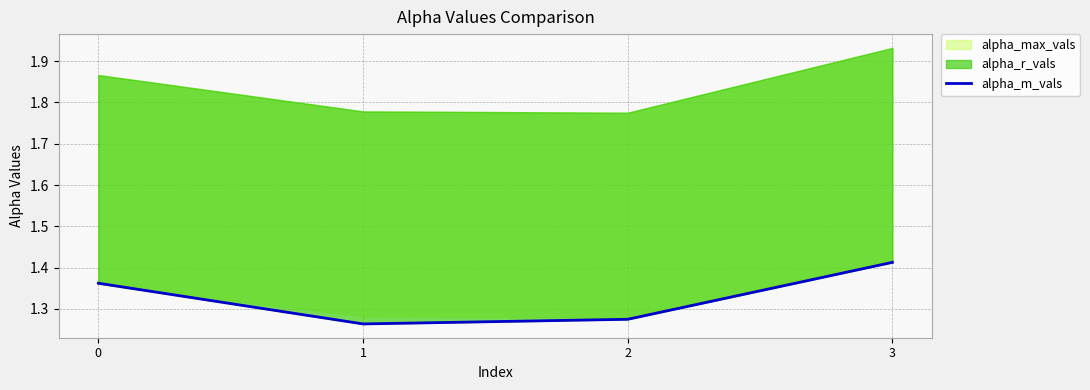

What is the change in value from 2 to 3?

+0.1